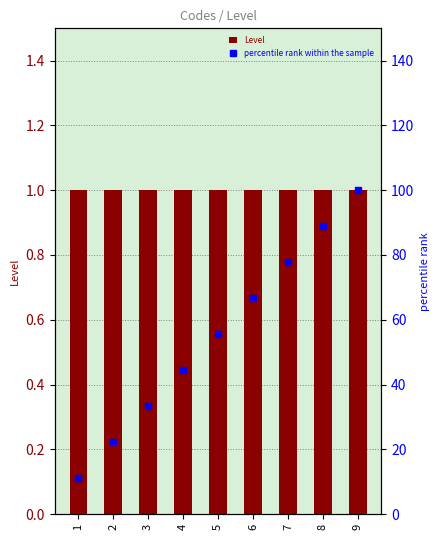

Between 2 and 4, which is larger?

2